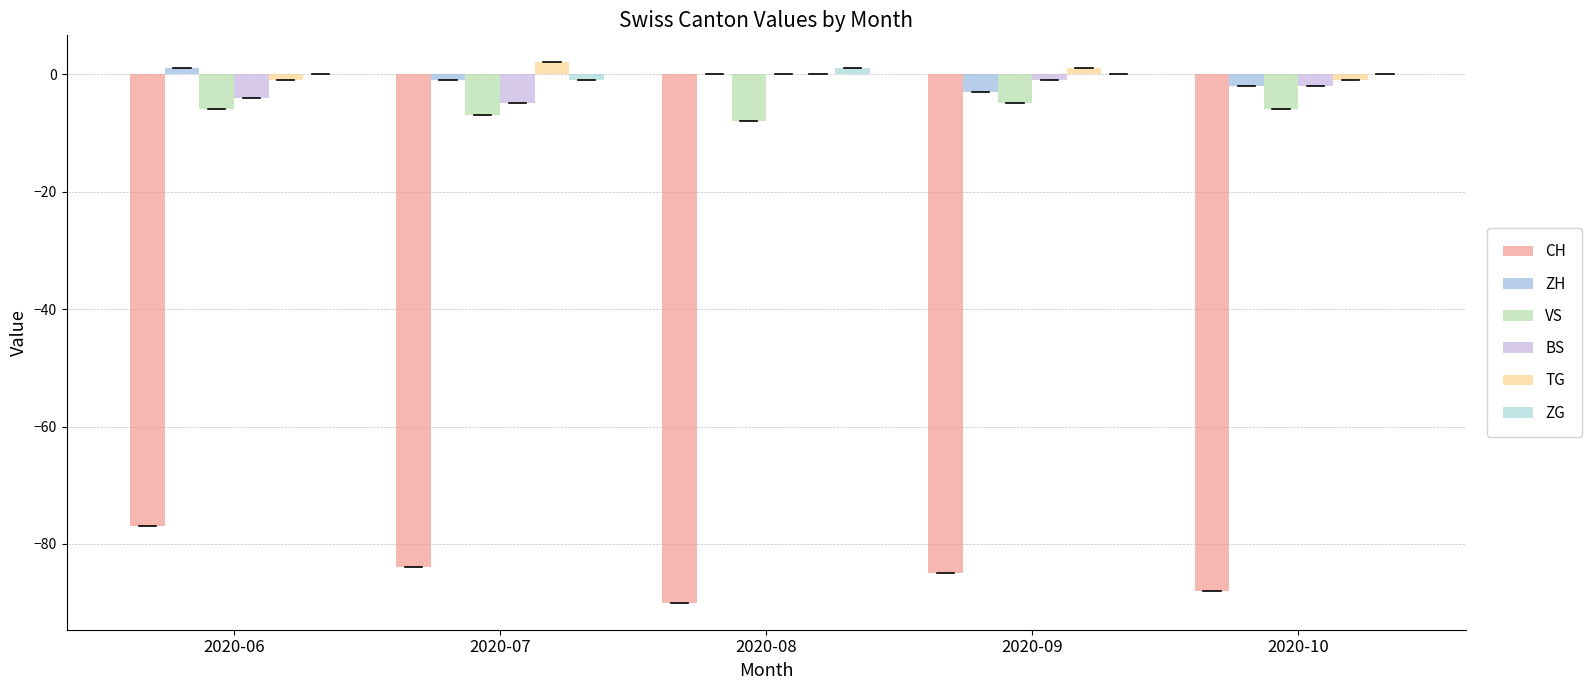

True or false: TG has a value of 2 at 2020-07.

True